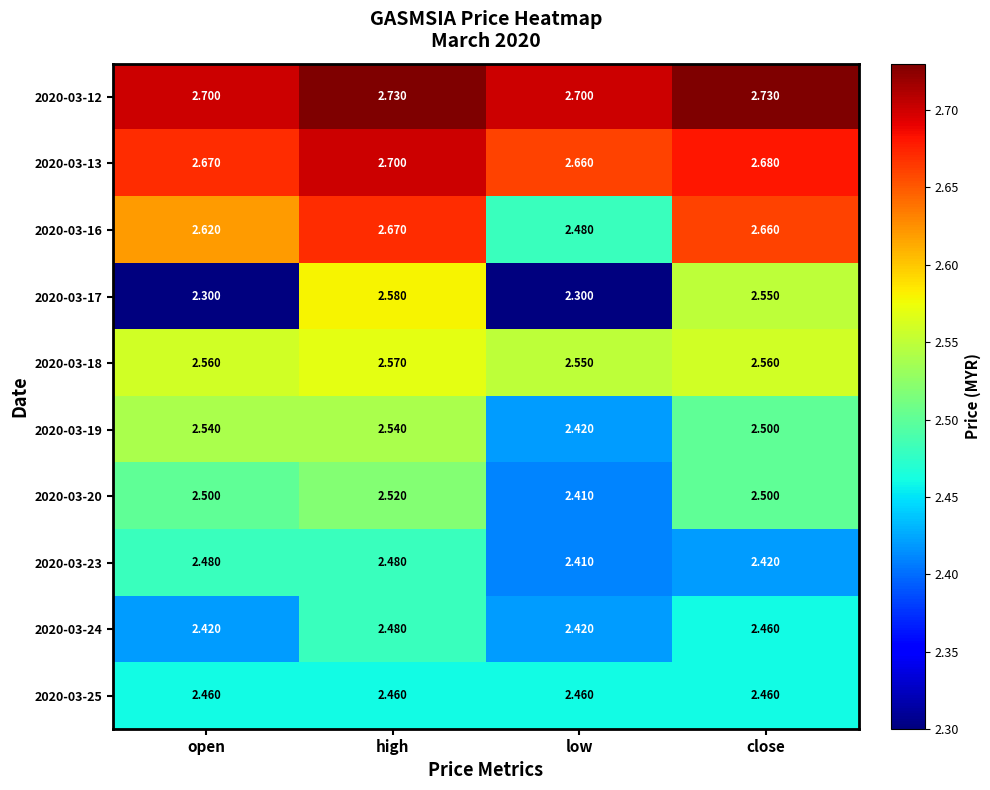

Which category has the lowest value in the 2020-03-13 series?

low